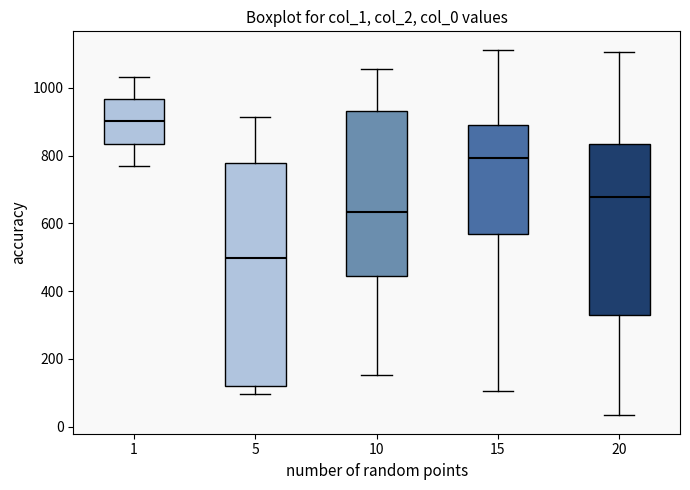

Reading left to right, read every box against the y-axis: the position of its median line, the range the box covers, and the ends of its whiskers. The values are not printed on the chart, so give them approximately, as read against the axis.

1: median 900, box 840 to 960, whiskers 760 to 1040
5: median 500, box 120 to 780, whiskers 100 to 920
10: median 640, box 440 to 940, whiskers 160 to 1060
15: median 800, box 560 to 880, whiskers 100 to 1120
20: median 680, box 320 to 840, whiskers 40 to 1100